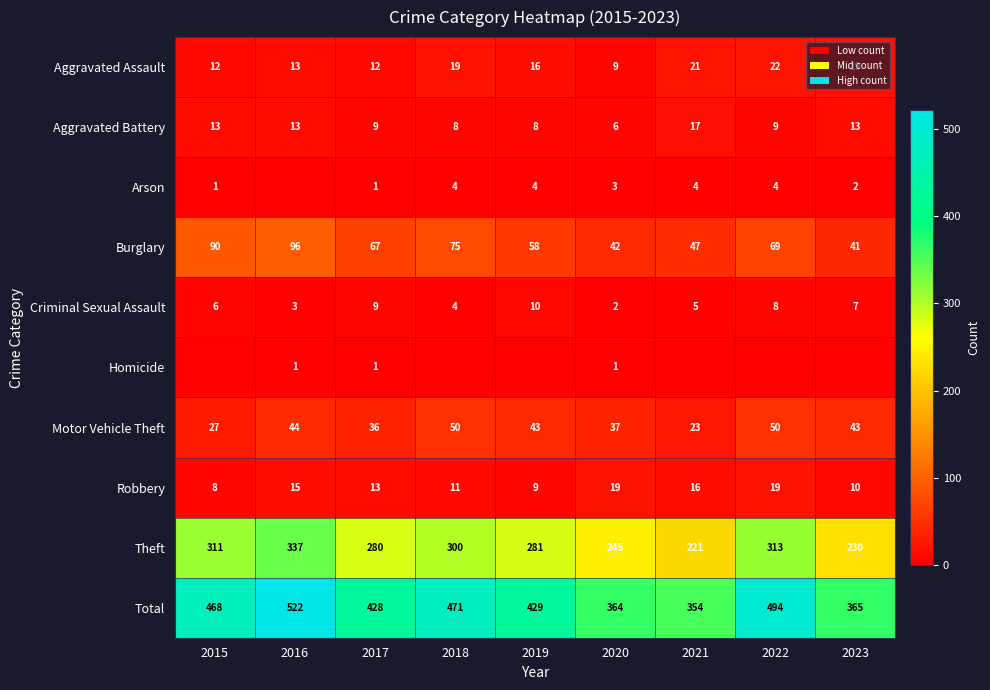

Is the value of Arson at 2018 greater than the value of Total at 2017?

No